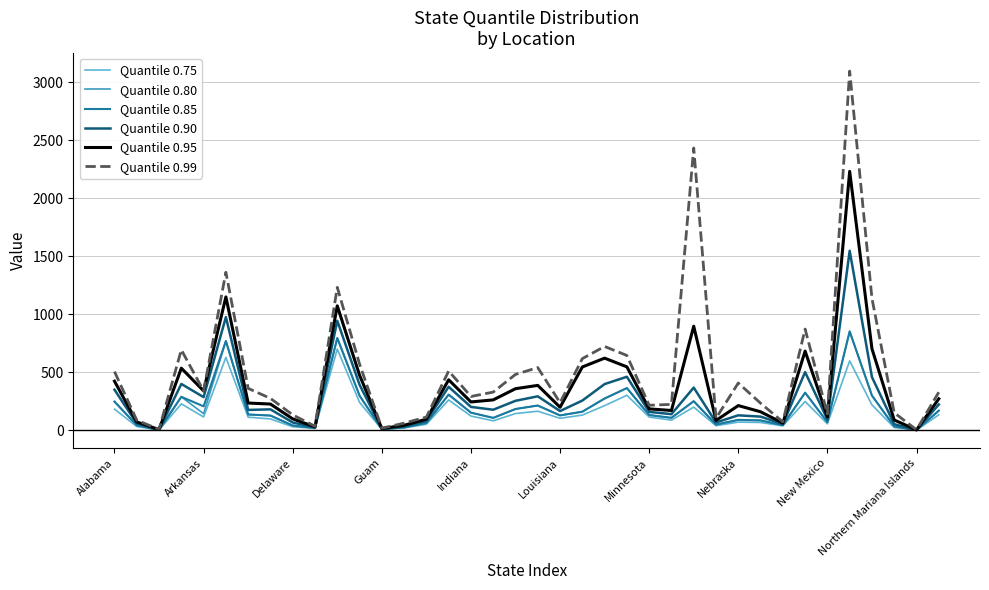

What is the maximum value shown in the chart?

3095.8